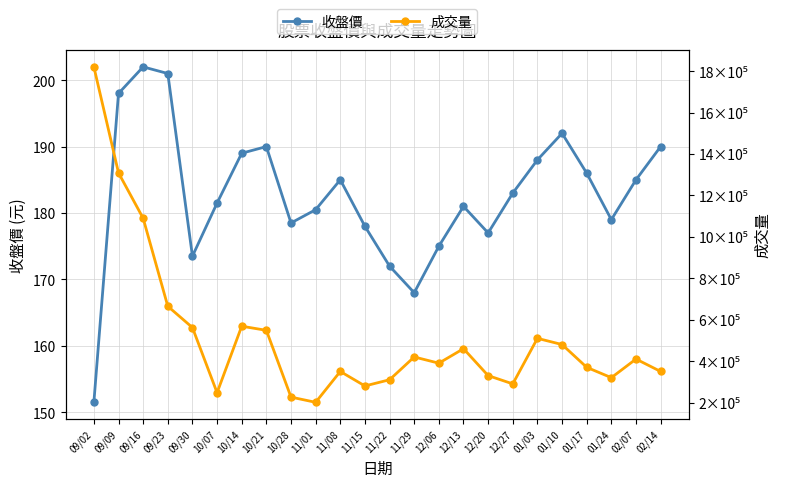

List the labels in order of 收盤價 value, largest first.

09/16, 09/23, 09/09, 01/10, 10/21, 02/14, 10/14, 01/03, 01/17, 11/08, 02/07, 12/27, 10/07, 12/13, 11/01, 01/24, 10/28, 11/15, 12/20, 12/06, 09/30, 11/22, 11/29, 09/02